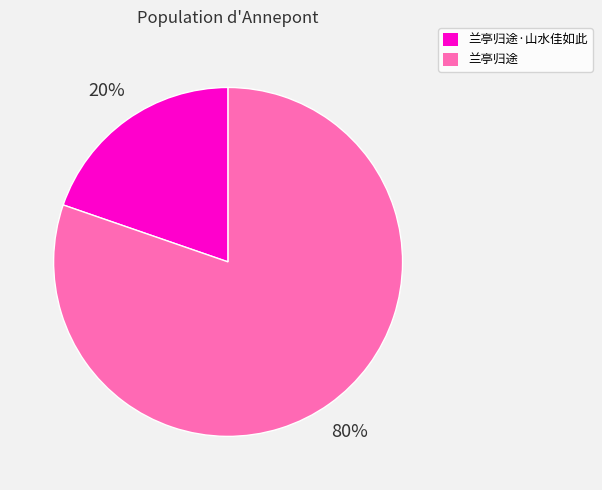

Count the number of slices in the pie.

2